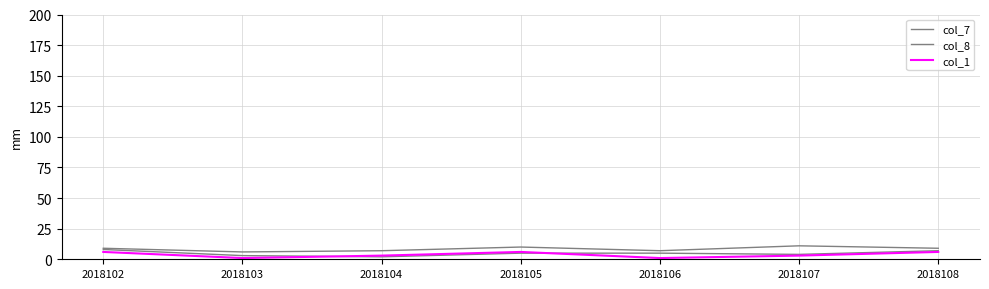

How many lines are shown in the chart?

3